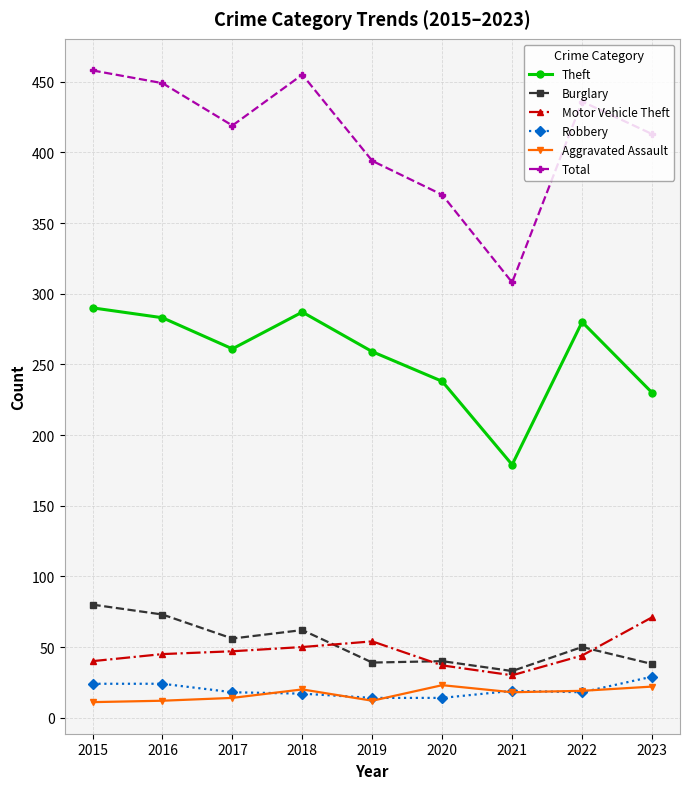

At how many categories does at least one series exceed 428?

4